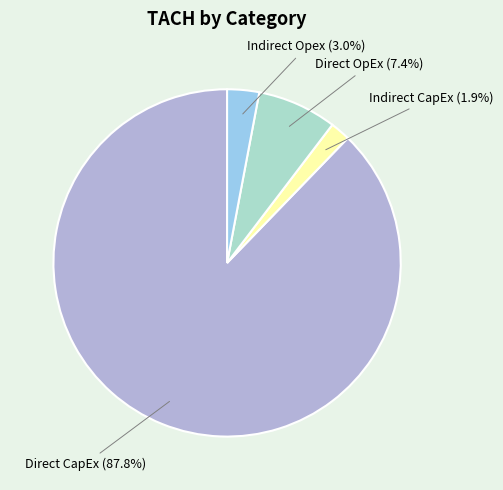

What percentage is the Indirect Opex slice, to the nearest percent?

3%